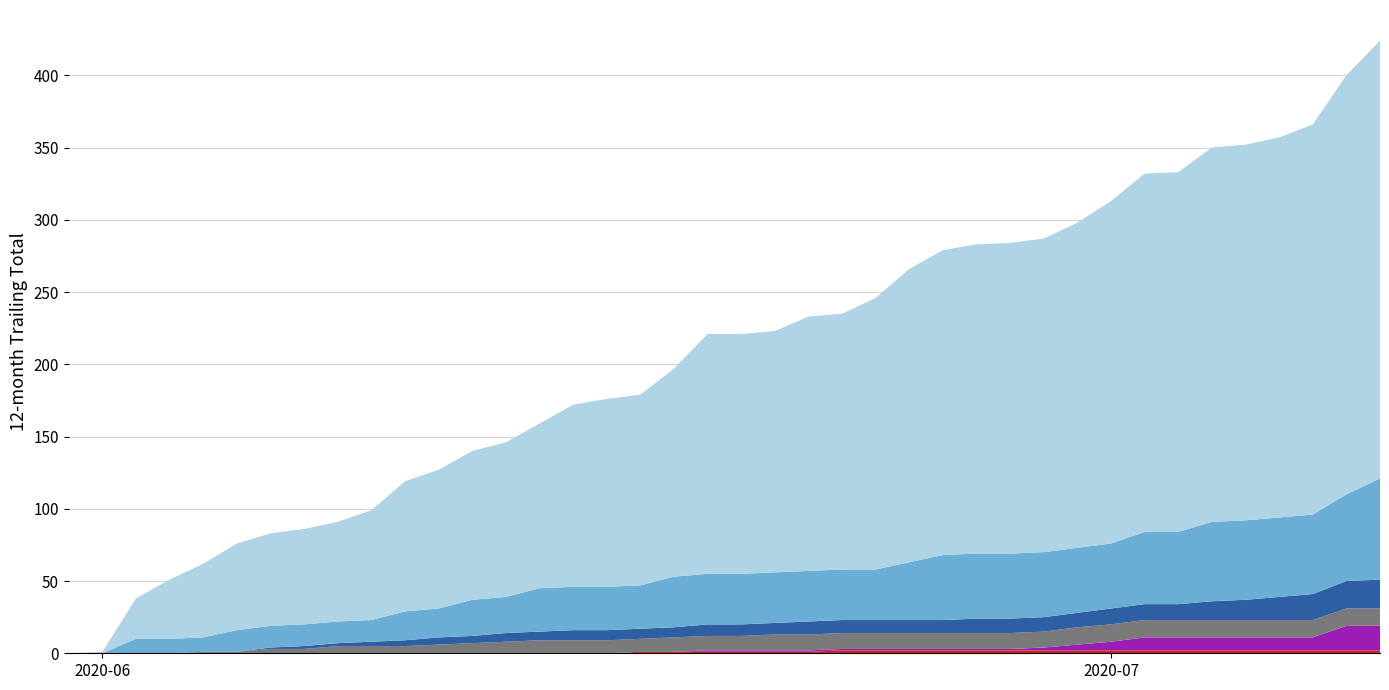

Reading right to left, list all the values displayed in this chart.

CH: 303	290	270	263	260	259	249	248	237	225	217	215	214	211	203	188	177	176	167	166	166	144	132	130	126	114	107	103	96	90	76	69	66	64	60	51	41	28	1	0
AG: 70	60	55	55	55	55	50	50	45	45	45	45	45	45	40	35	35	35	35	35	35	35	30	30	30	30	25	25	20	20	15	15	15	15	15	10	10	10	0	0
BL: 20	19	18	16	14	13	11	11	11	10	10	10	10	9	9	9	9	9	8	8	8	7	7	7	7	6	6	5	5	4	3	2	2	1	0	0	0	0	0	0
BS: 12	12	12	12	12	12	12	12	12	12	11	11	11	11	11	11	11	11	11	10	10	10	9	9	9	9	8	7	6	5	5	5	3	3	1	1	0	0	0	0
SZ: 17	17	9	9	9	9	9	9	6	4	2	1	1	1	1	1	1	1	1	1	1	0	0	0	0	0	0	0	0	0	0	0	0	0	0	0	0	0	0	0
FR: 2	2	2	2	2	2	2	2	2	2	2	2	2	2	2	2	2	1	1	1	1	1	1	0	0	0	0	0	0	0	0	0	0	0	0	0	0	0	0	0